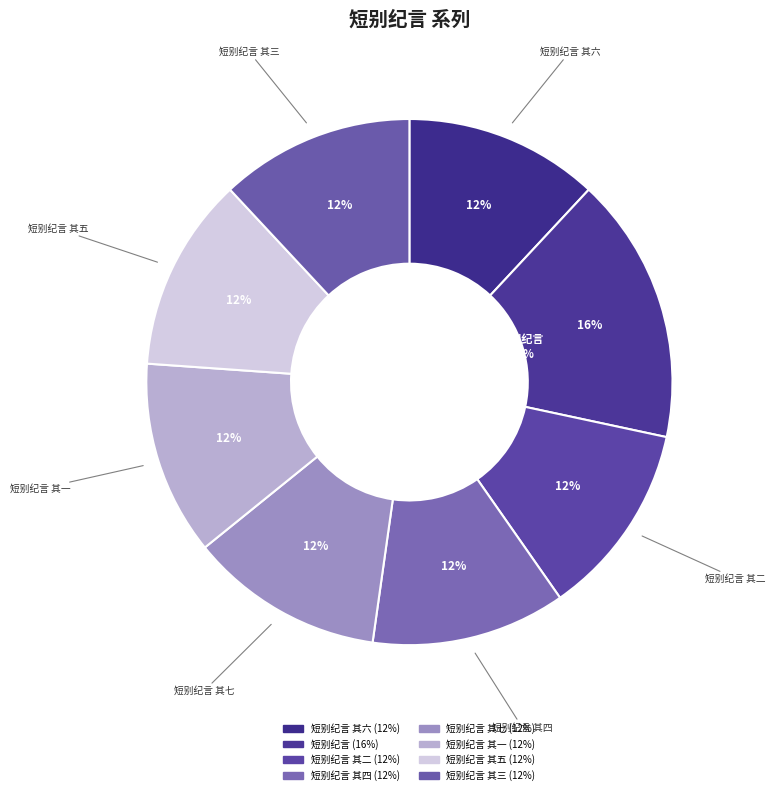

Is there a majority slice in this chart?

No